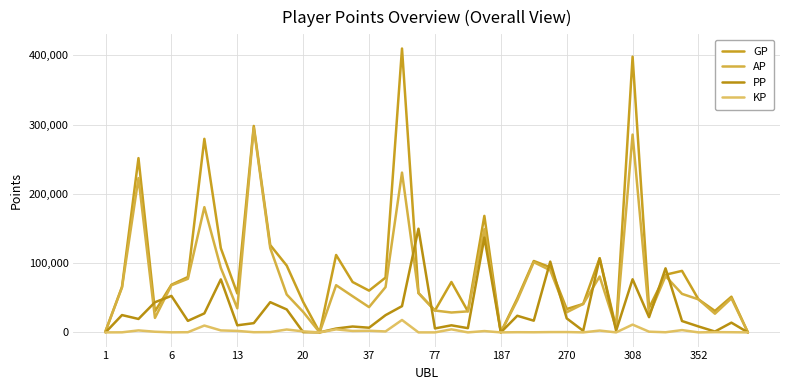

Which series has the largest range (max minus min)?

GP